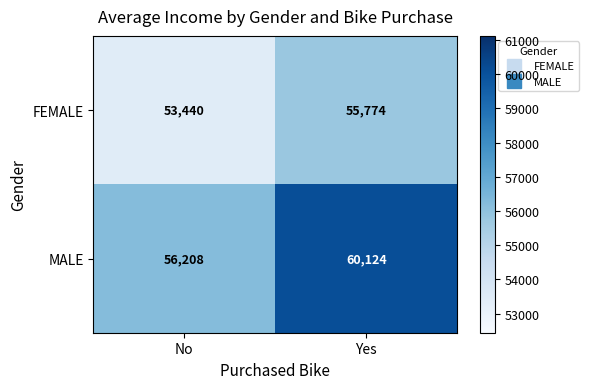

What is the sum of all FEMALE values?

109214